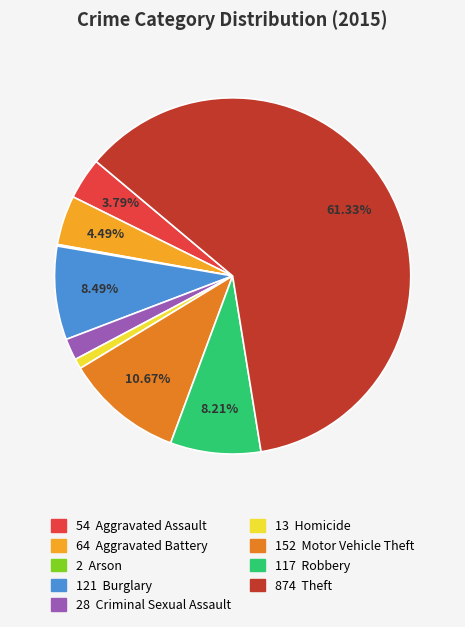

Is there a majority slice in this chart?

Yes